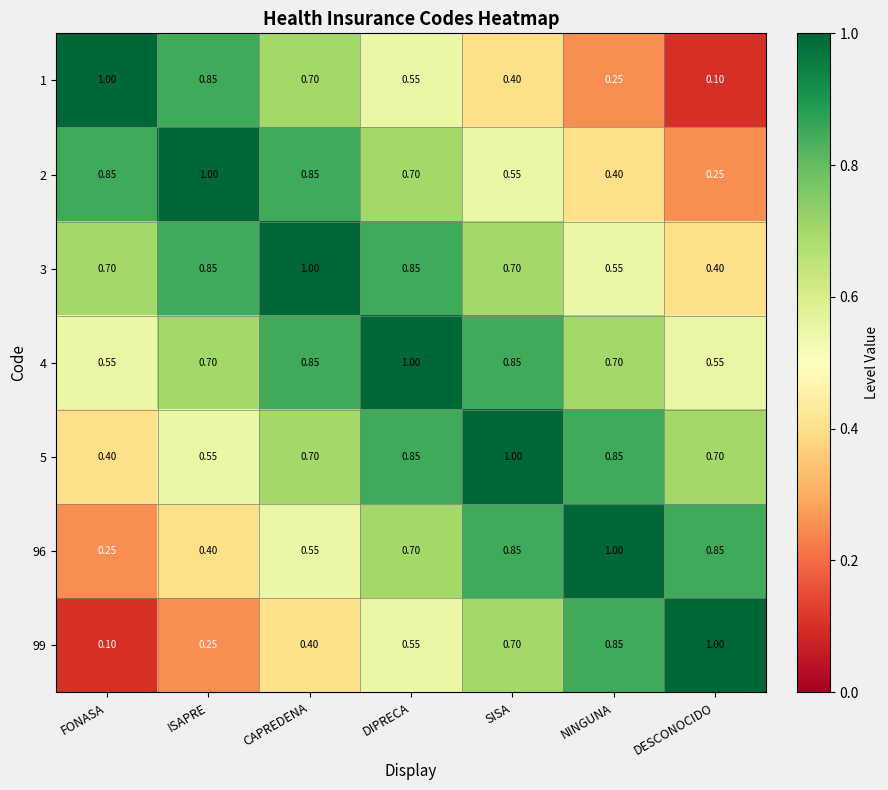

Rank the categories by 99 value from highest to lowest.

DESCONOCIDO, NINGUNA, SISA, DIPRECA, CAPREDENA, ISAPRE, FONASA